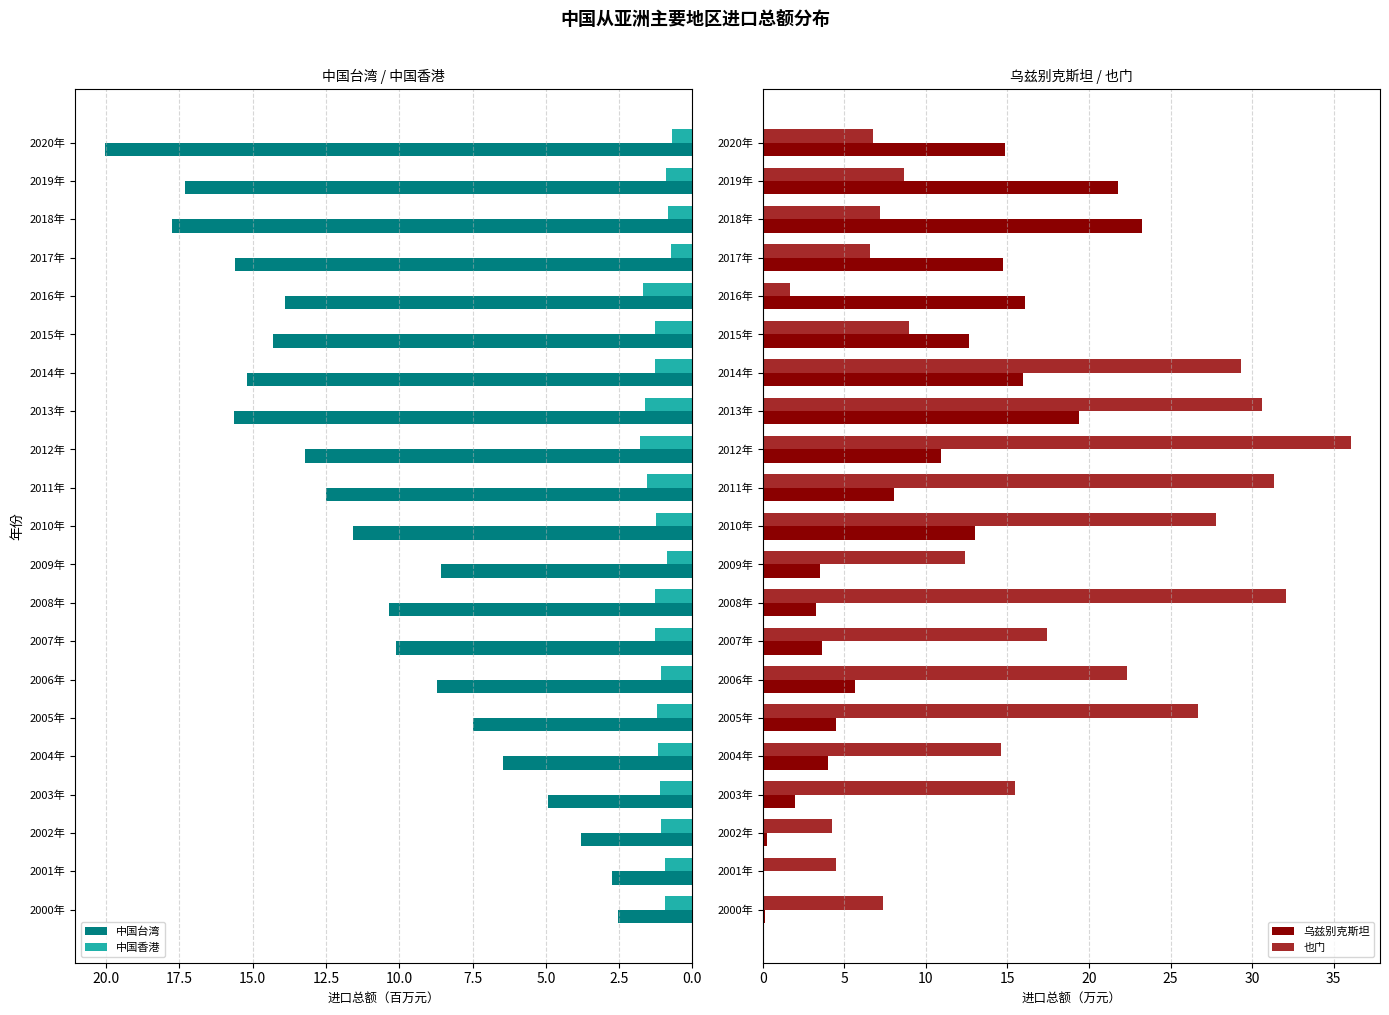

Reading right to left, transcribe all the data shown in this chart.

中国台湾: 20.0	17.3	17.8	15.6	13.9	14.3	15.2	15.6	13.2	12.5	11.6	8.6	10.3	10.1	8.7	7.5	6.5	4.9	3.8	2.7	2.5
中国香港: 0.7	0.9	0.9	0.7	1.7	1.3	1.3	1.6	1.8	1.5	1.2	0.9	1.3	1.3	1.1	1.2	1.2	1.1	1.1	0.9	0.9
乌兹别克斯坦: 14.8	21.8	23.2	14.7	16.1	12.7	16.0	19.4	10.9	8.1	13.0	3.5	3.3	3.6	5.7	4.5	4.0	2.0	0.3	0.1	0.1
也门: 6.7	8.7	7.2	6.6	1.7	9.0	29.3	30.6	36.0	31.4	27.8	12.4	32.1	17.5	22.3	26.7	14.6	15.5	4.3	4.5	7.4